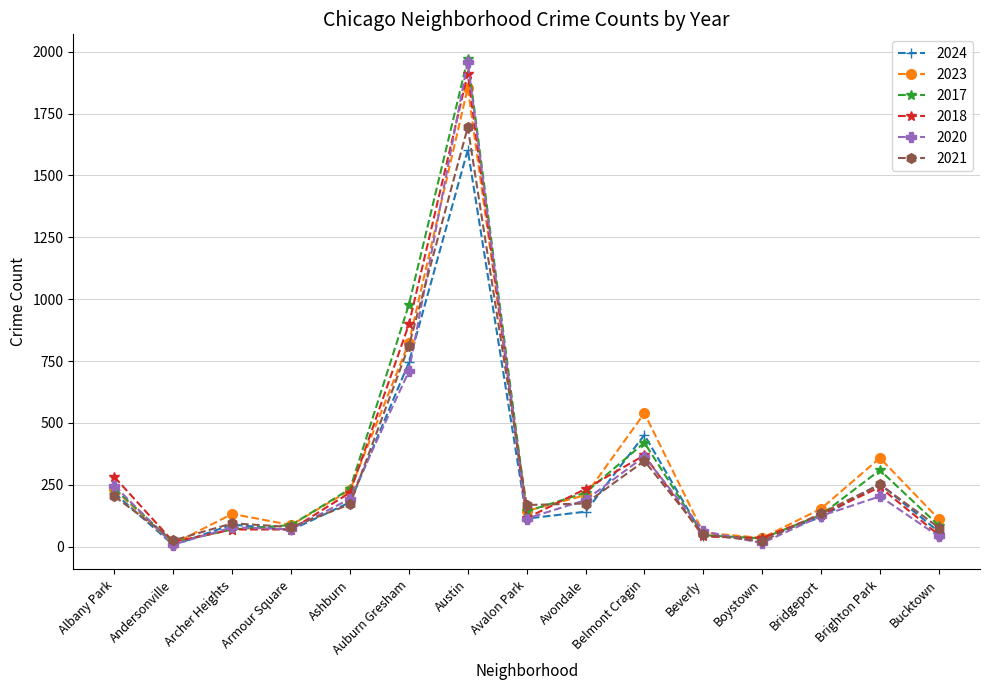

What is the difference between the maximum and minimum values in the 2018 series?

1893